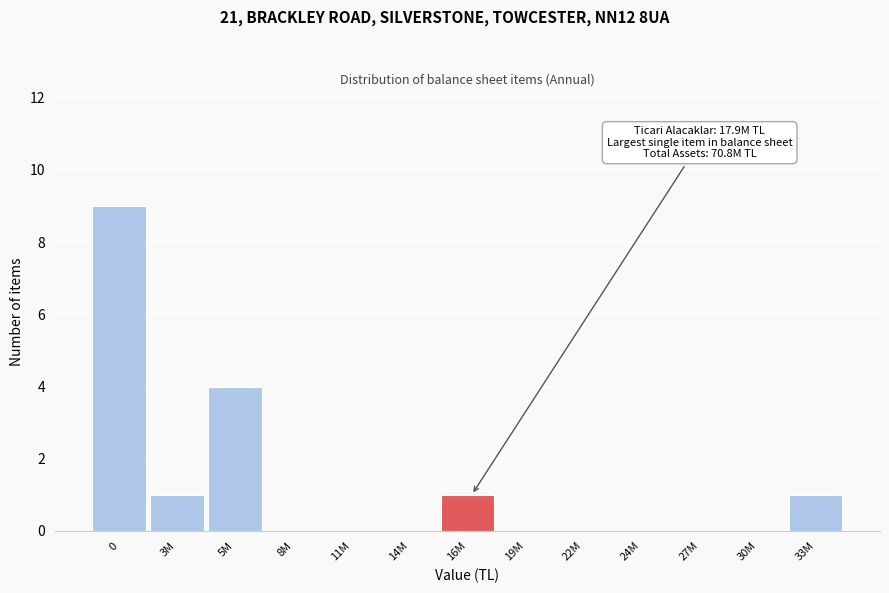

Reading left to right, transcribe all the data shown in this chart.

0=9	3M=1	5M=4	8M=0	11M=0	14M=0	16M=1	19M=0	22M=0	24M=0	27M=0	30M=0	33M=1